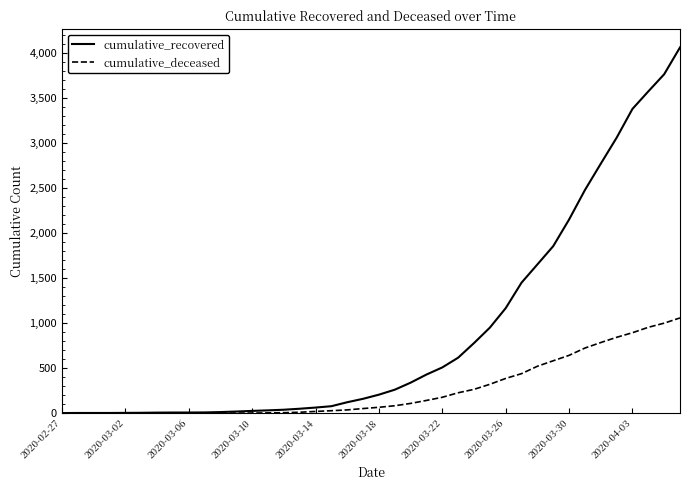

Which series has the largest range (max minus min)?

cumulative_recovered